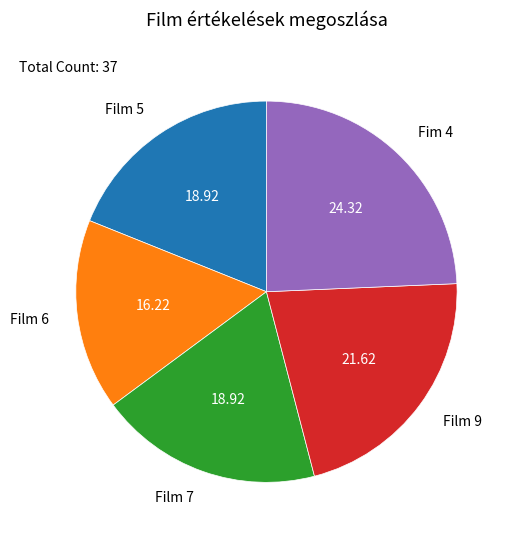

Is the sum of Film 6 and Film 5 greater than half?

No